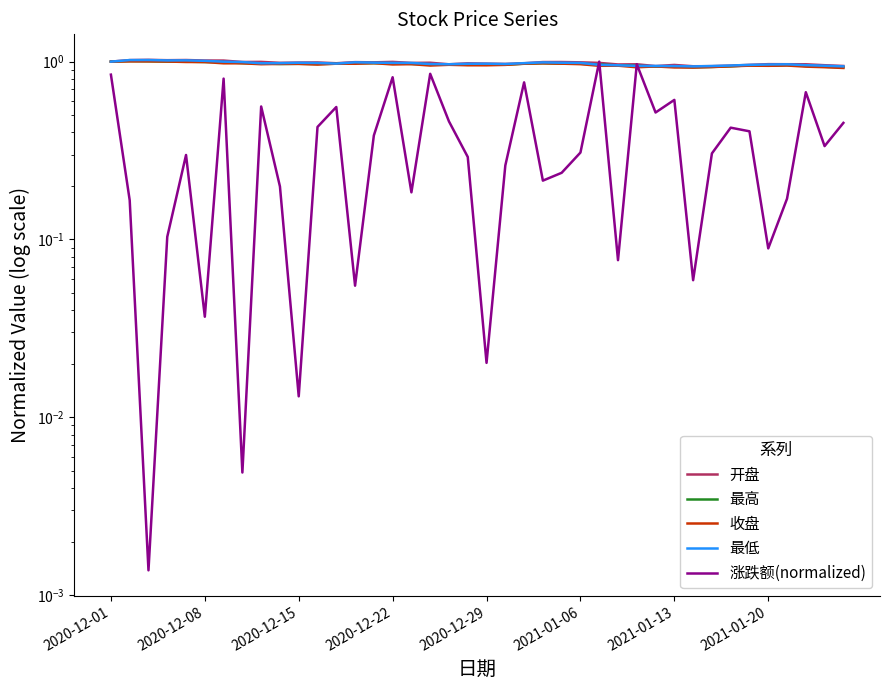

Does the chart have visible grid lines?

No